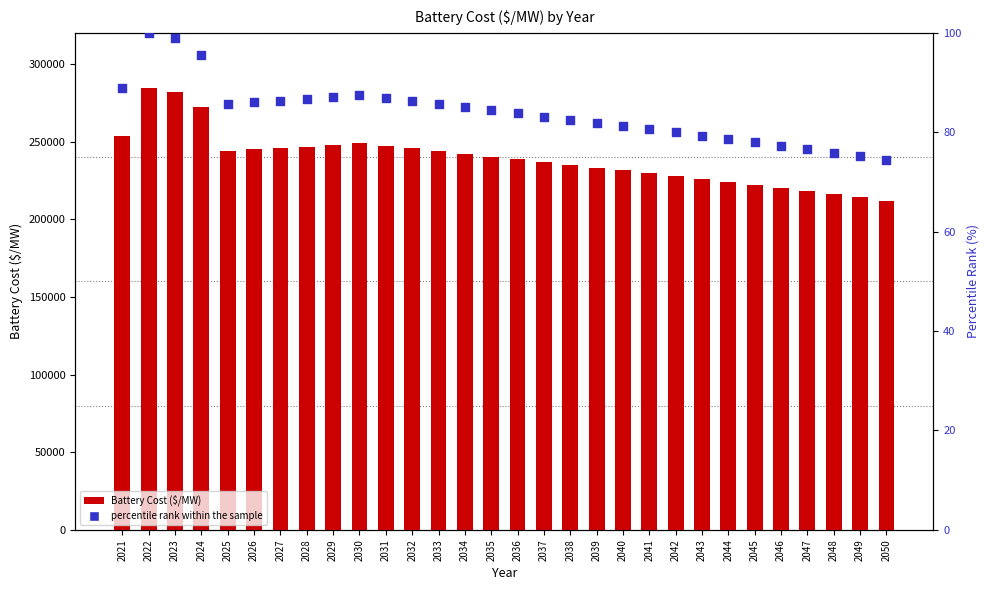

Which series has the largest total across all categories?

Battery Cost ($/MW)